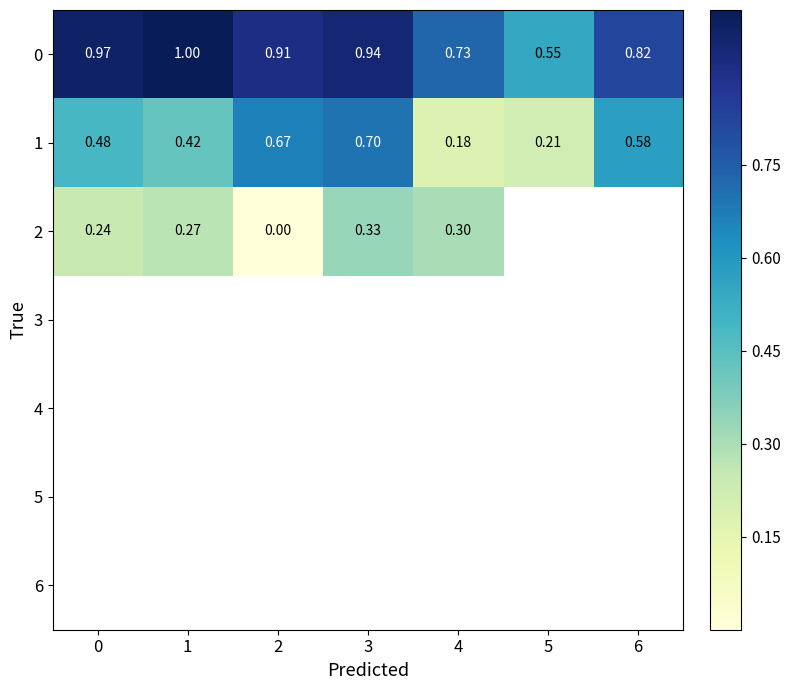

List the series in order of their peak value, highest first.

0, 1, 2, 3, 4, 5, 6